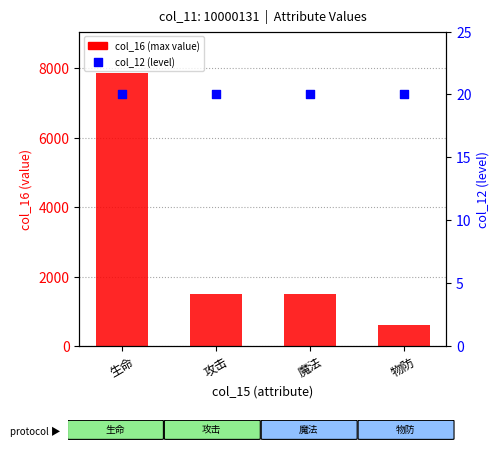

Which series has the largest total across all categories?

col_16 (max value)